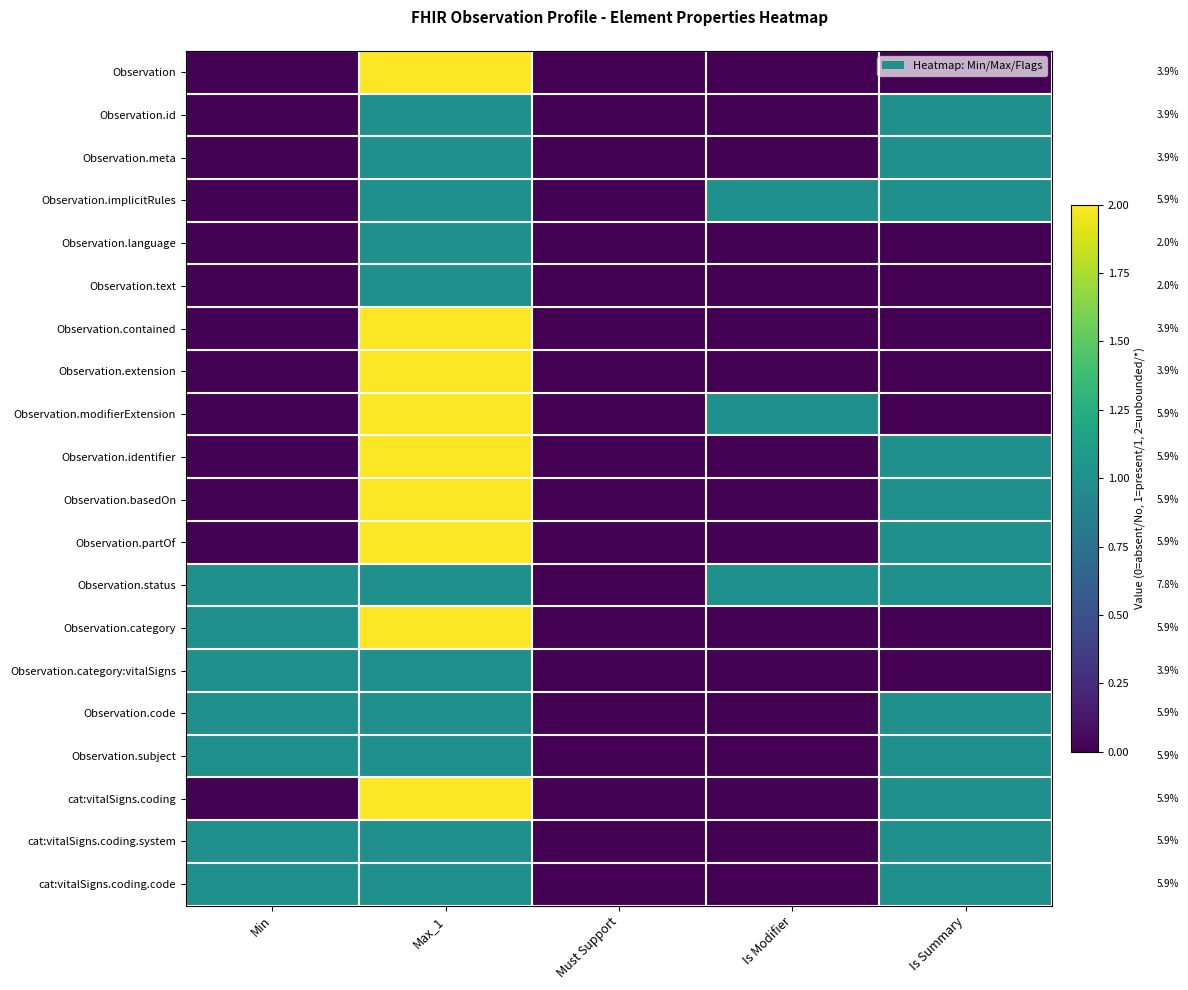

At which label does Observation.identifier reach its minimum?

Min